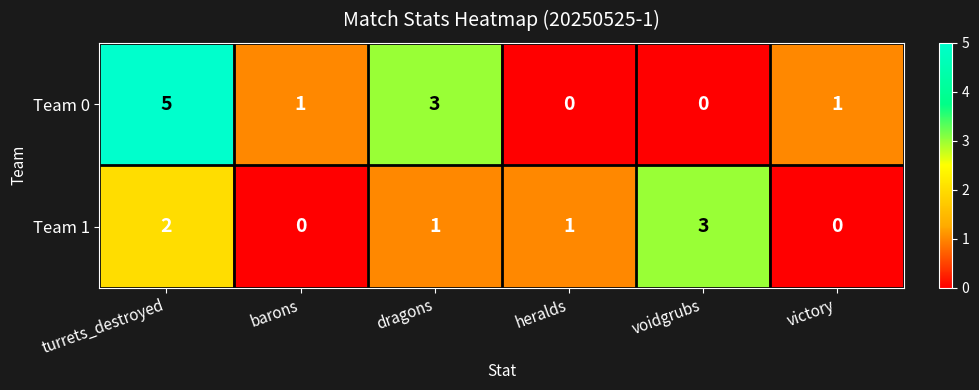

Reading left to right, what are all the values shown in this chart?

Team 0: turrets_destroyed=5	barons=1	dragons=3	heralds=0	voidgrubs=0	victory=1
Team 1: turrets_destroyed=2	barons=0	dragons=1	heralds=1	voidgrubs=3	victory=0